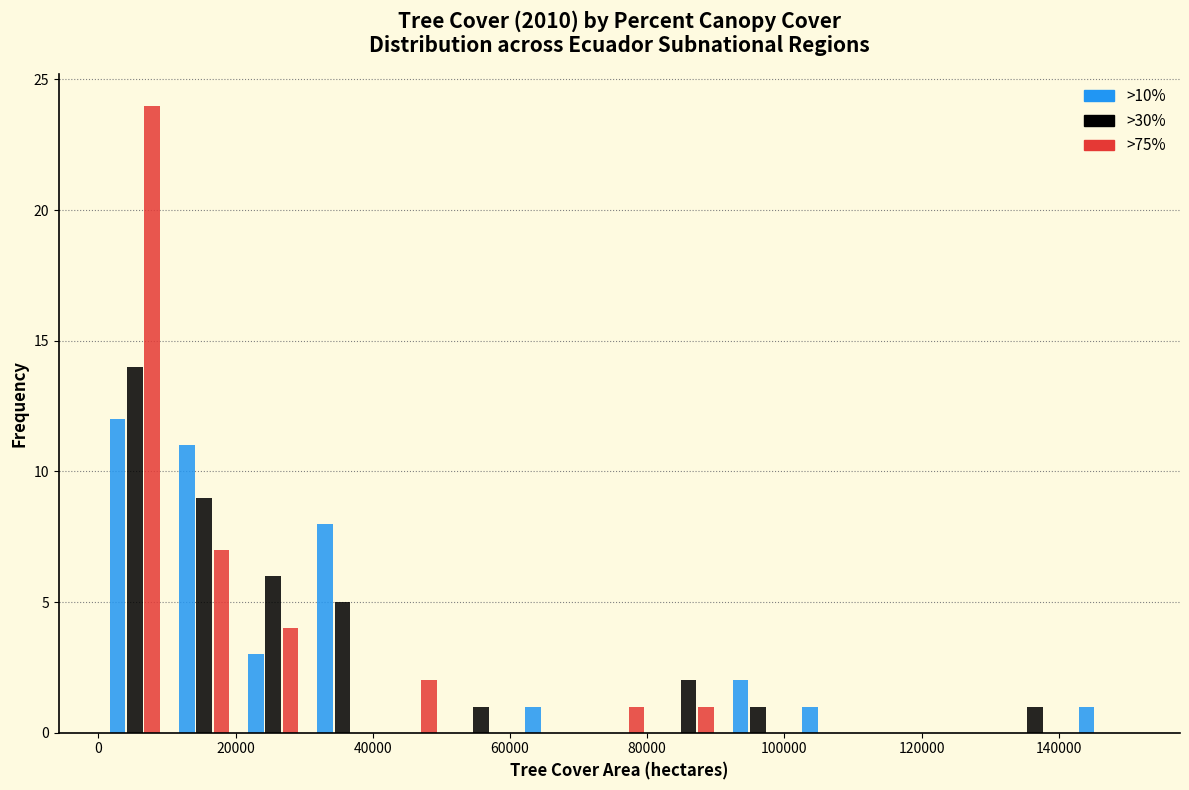

In the >10% series, which range on the x-axis has the tallest bar?

0 to 10000